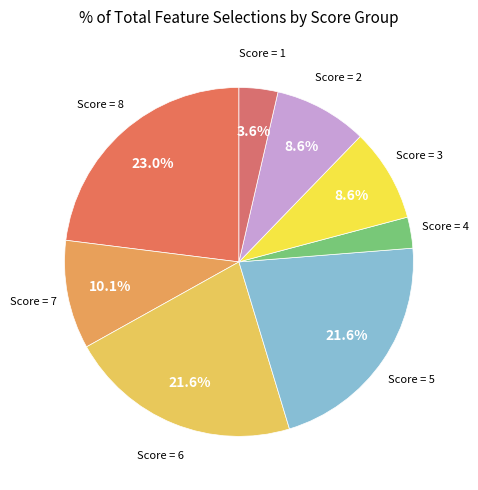

Count the number of slices in the pie.

8